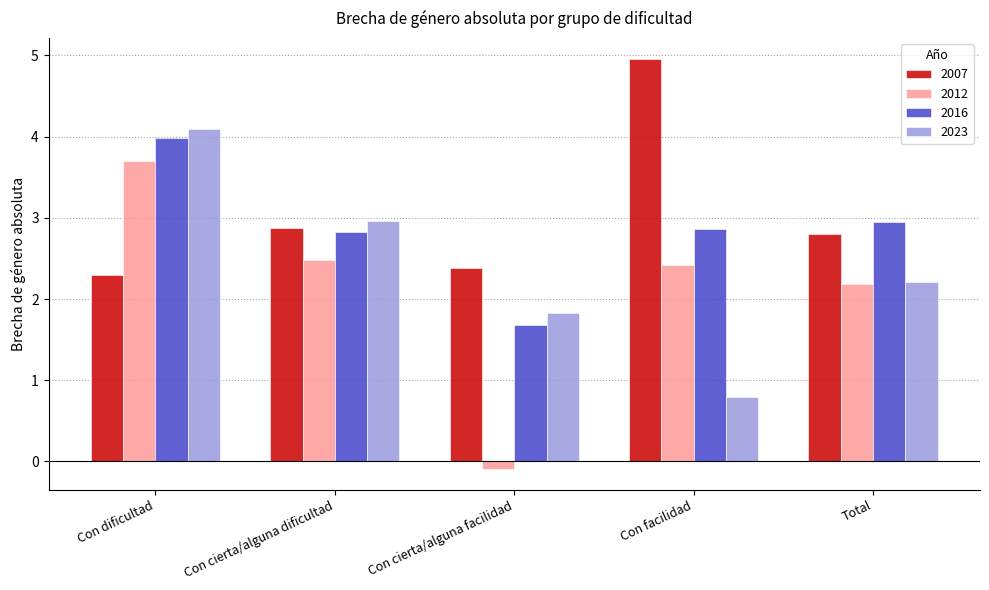

Count the number of categories in the chart.

5